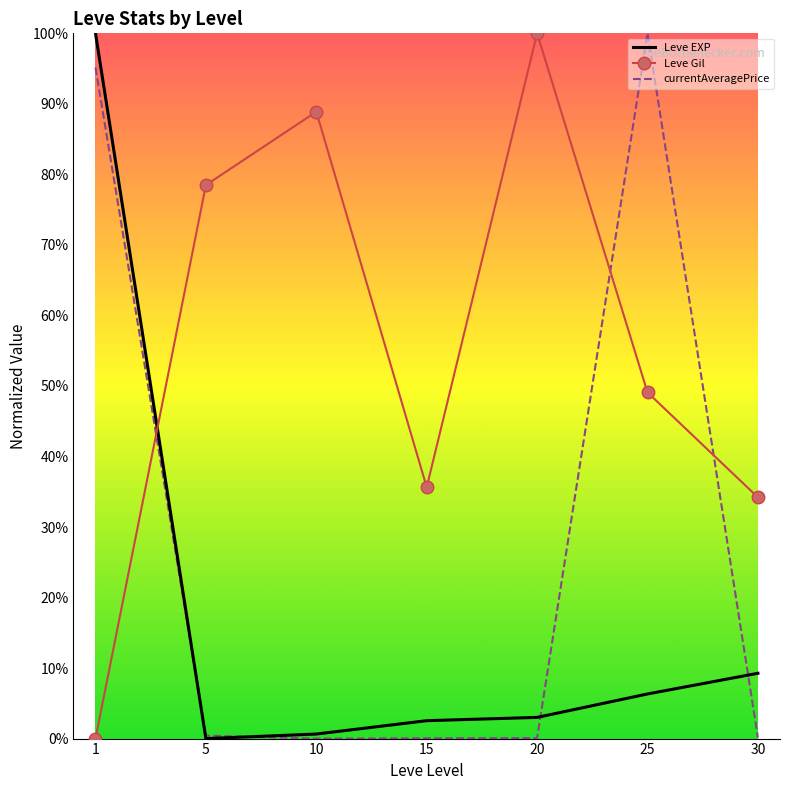

The currentAveragePrice series shows 0.1 at 30. True or false?

True